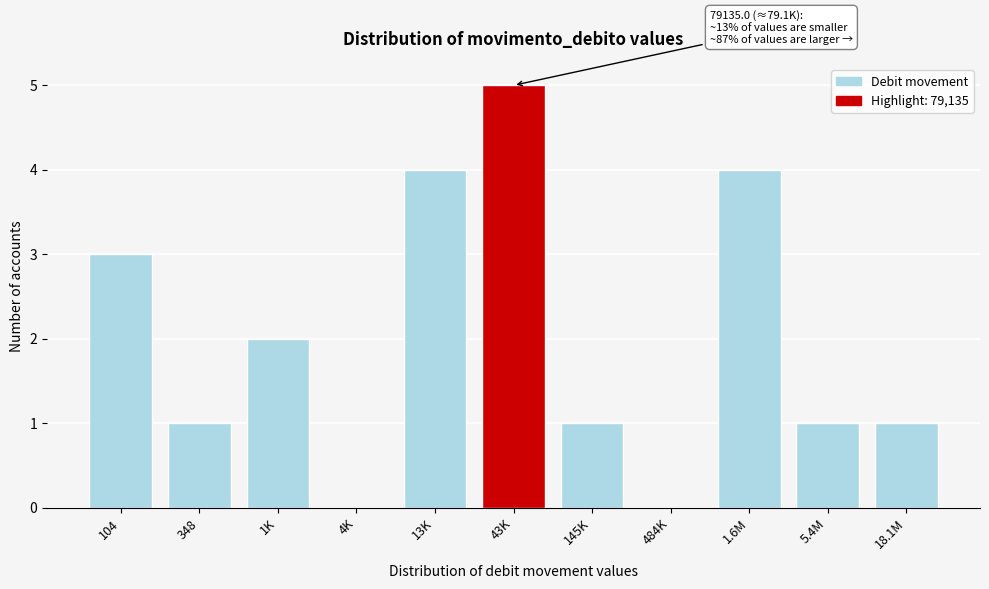

Reading right to left, extract all data points from this chart.

18.1M=1	5.4M=1	1.6M=4	484K=0	145K=1	43K=5	13K=4	4K=0	1K=2	348=1	104=3